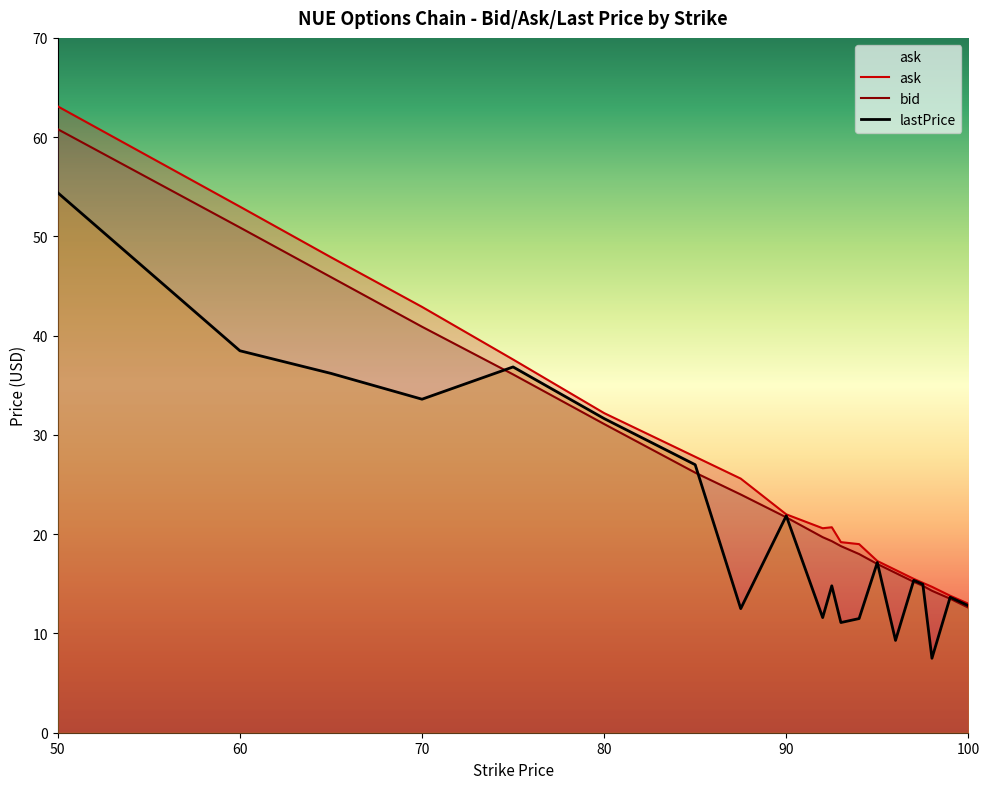

Which category has the highest value in the ask series?

50